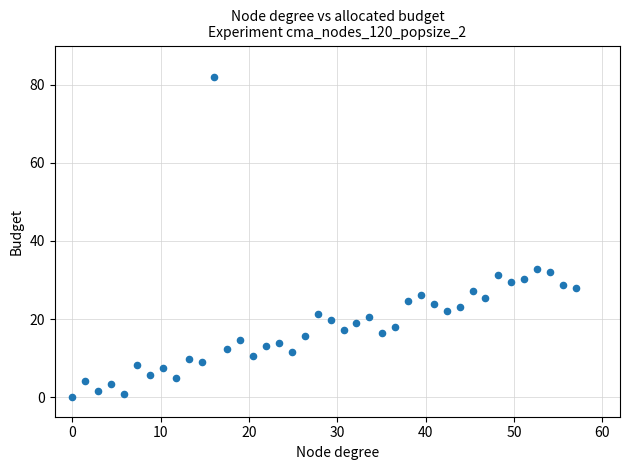

What is the range of Y values (max minus min)?

82.0